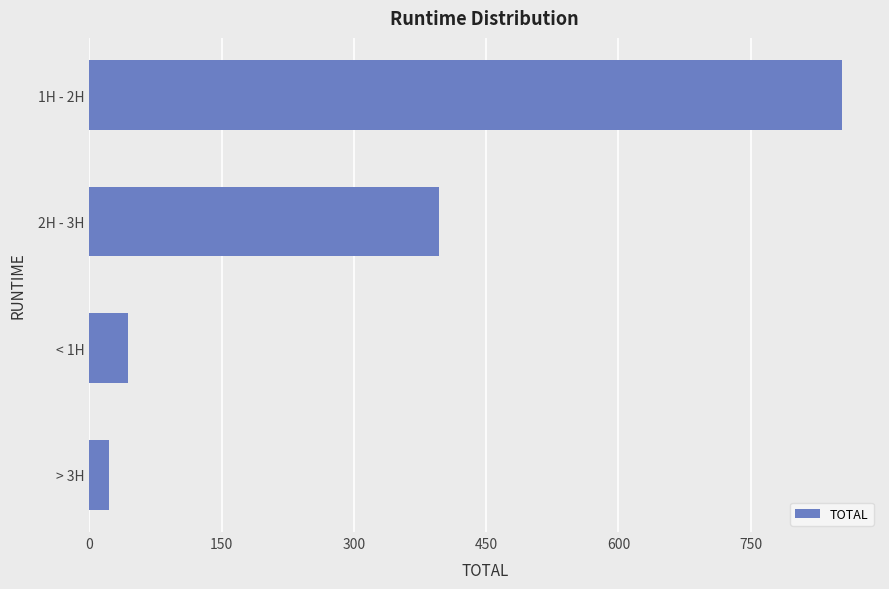

How many distinct data groups are displayed?

1